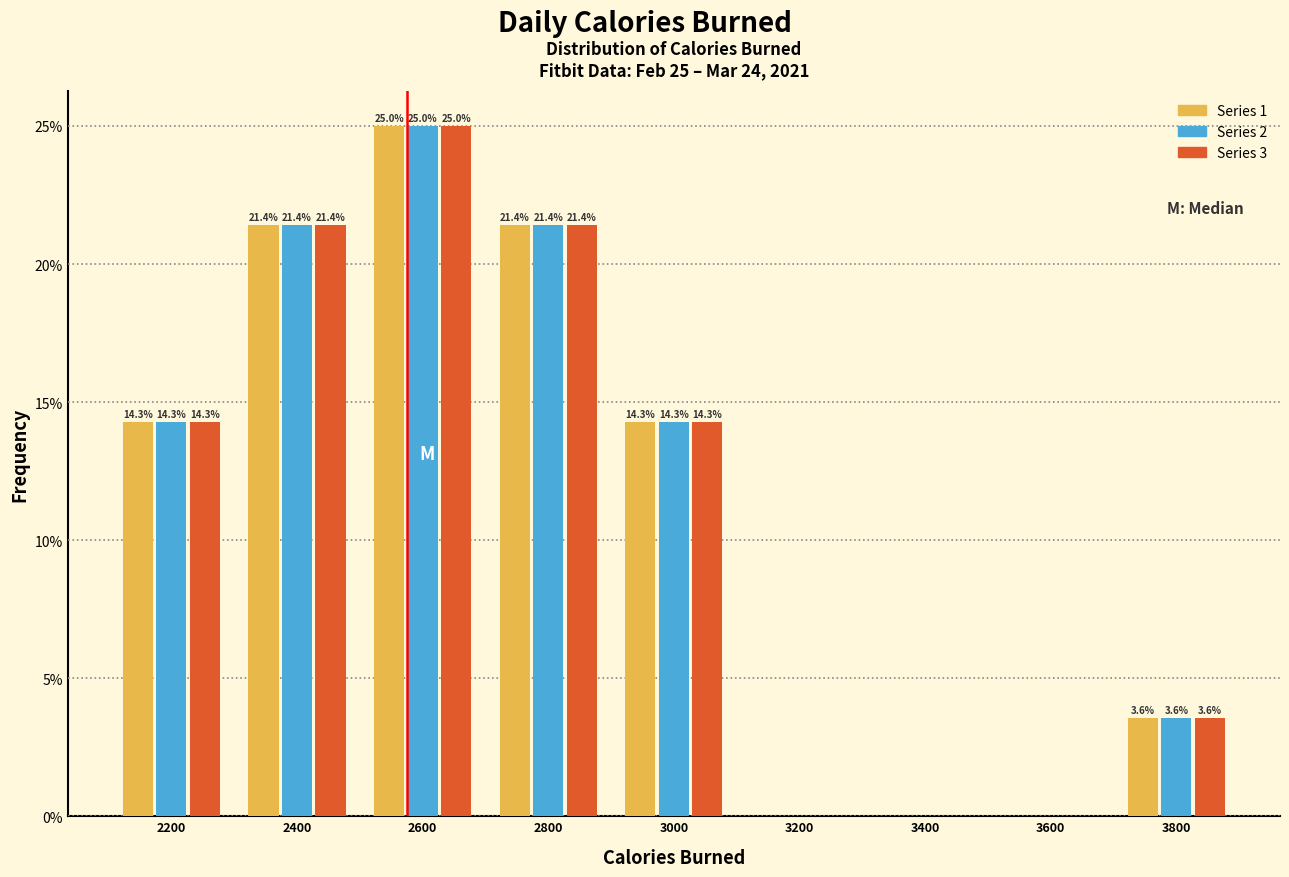

In the Series 2 series, which range on the x-axis has the tallest bar?

2500 to 2700